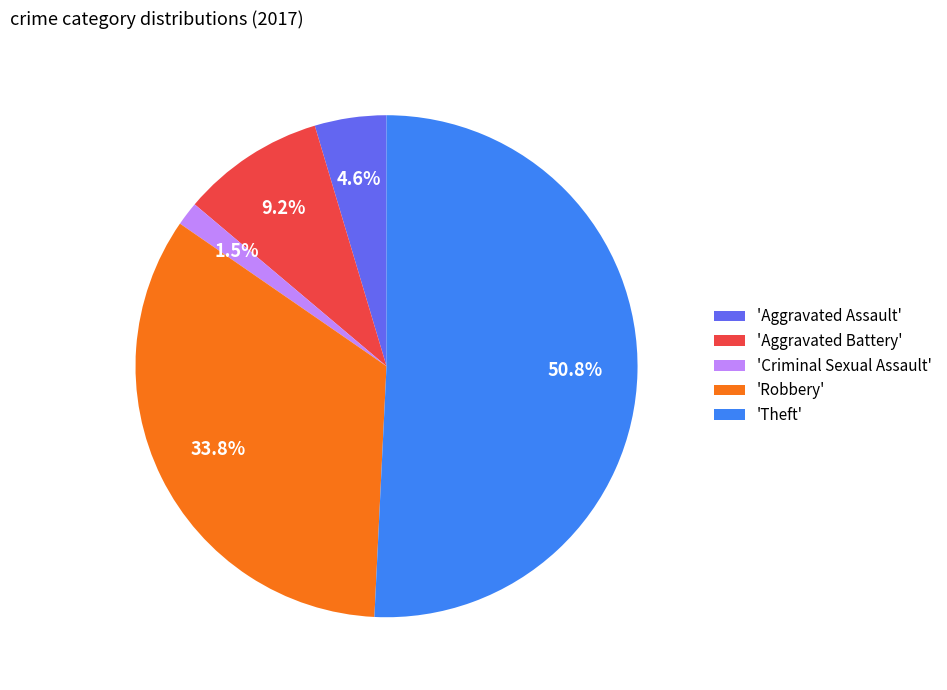

What is the total percentage of 'Aggravated Battery' and 'Aggravated Assault'?

13.8%